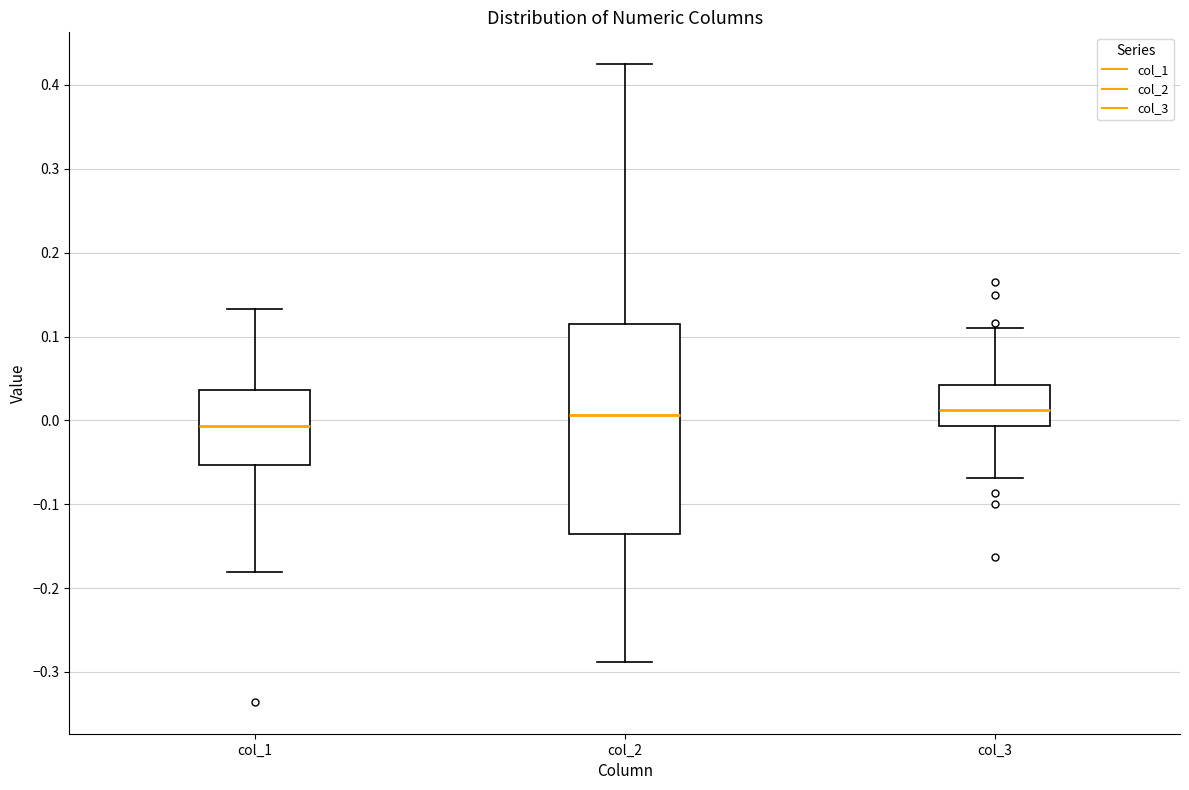

Which box has the lowest median line?

col_1